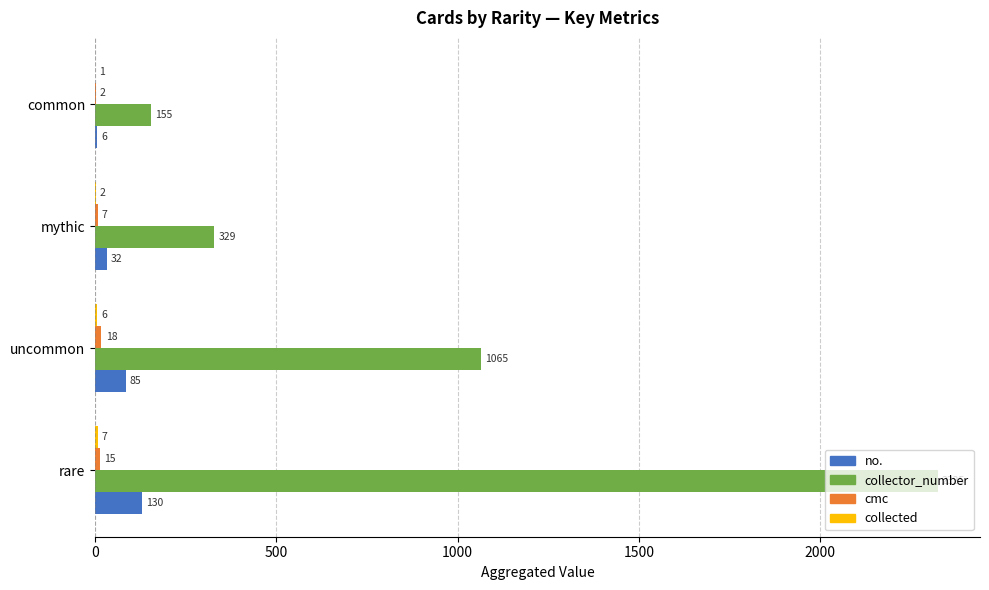

Which category has the highest value in the no. series?

rare